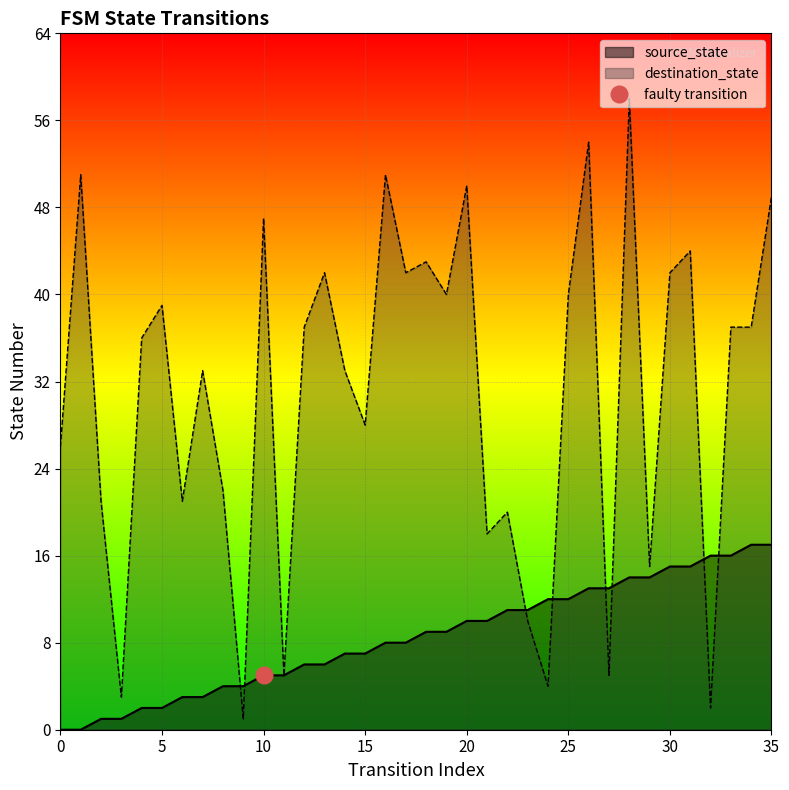

How many positive values does the source_state series have?

34